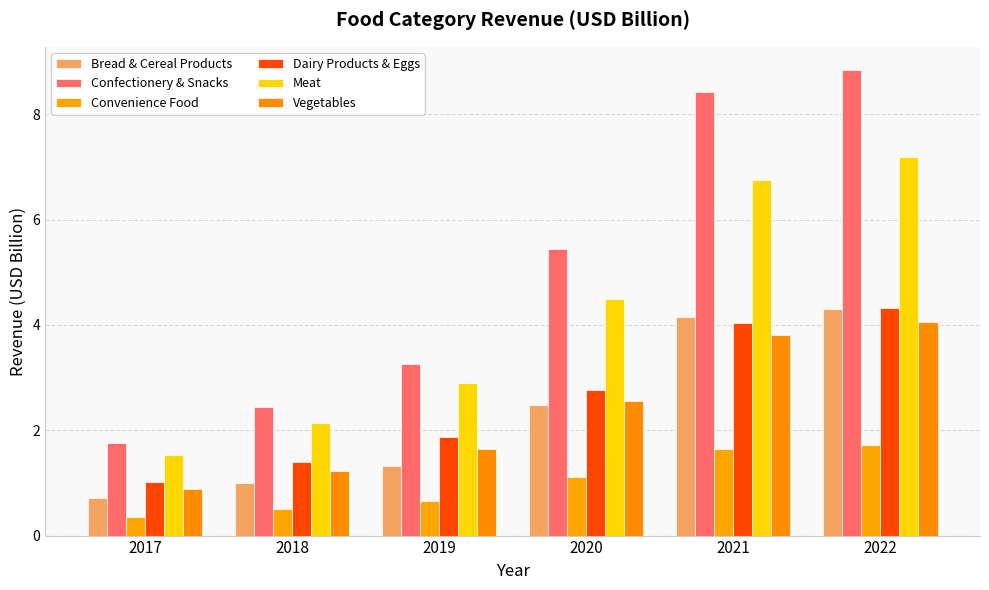

Reading left to right, extract all data points from this chart.

Bread & Cereal Products: 2017=0.7	2018=1.0	2019=1.3	2020=2.5	2021=4.1	2022=4.3
Confectionery & Snacks: 2017=1.8	2018=2.4	2019=3.3	2020=5.4	2021=8.4	2022=8.8
Convenience Food: 2017=0.4	2018=0.5	2019=0.7	2020=1.1	2021=1.6	2022=1.7
Dairy Products & Eggs: 2017=1.0	2018=1.4	2019=1.9	2020=2.8	2021=4.0	2022=4.3
Meat: 2017=1.5	2018=2.1	2019=2.9	2020=4.5	2021=6.7	2022=7.2
Vegetables: 2017=0.9	2018=1.2	2019=1.7	2020=2.6	2021=3.8	2022=4.1